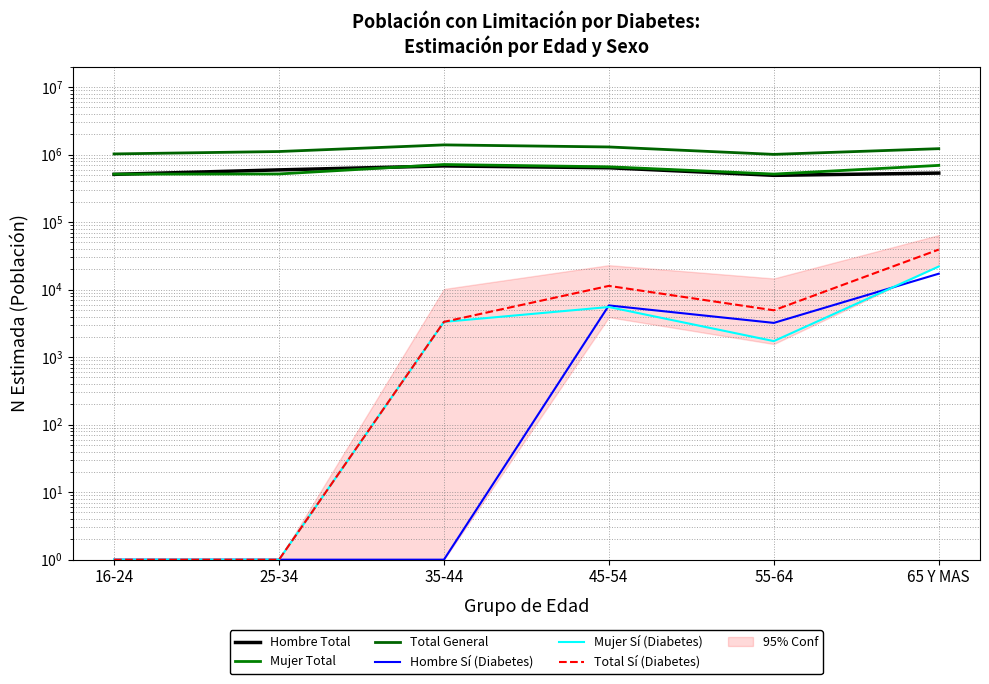

What is the value of the Mujer Sí (Diabetes) point at the 4th from the left?

5531